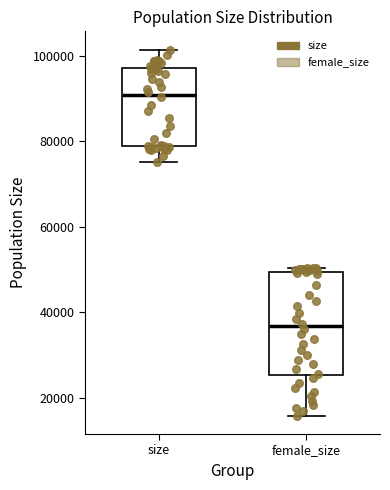

Where is the upper edge of the box for size on the y-axis? The values are not printed on the chart, so give them approximately, as read against the axis.

98000